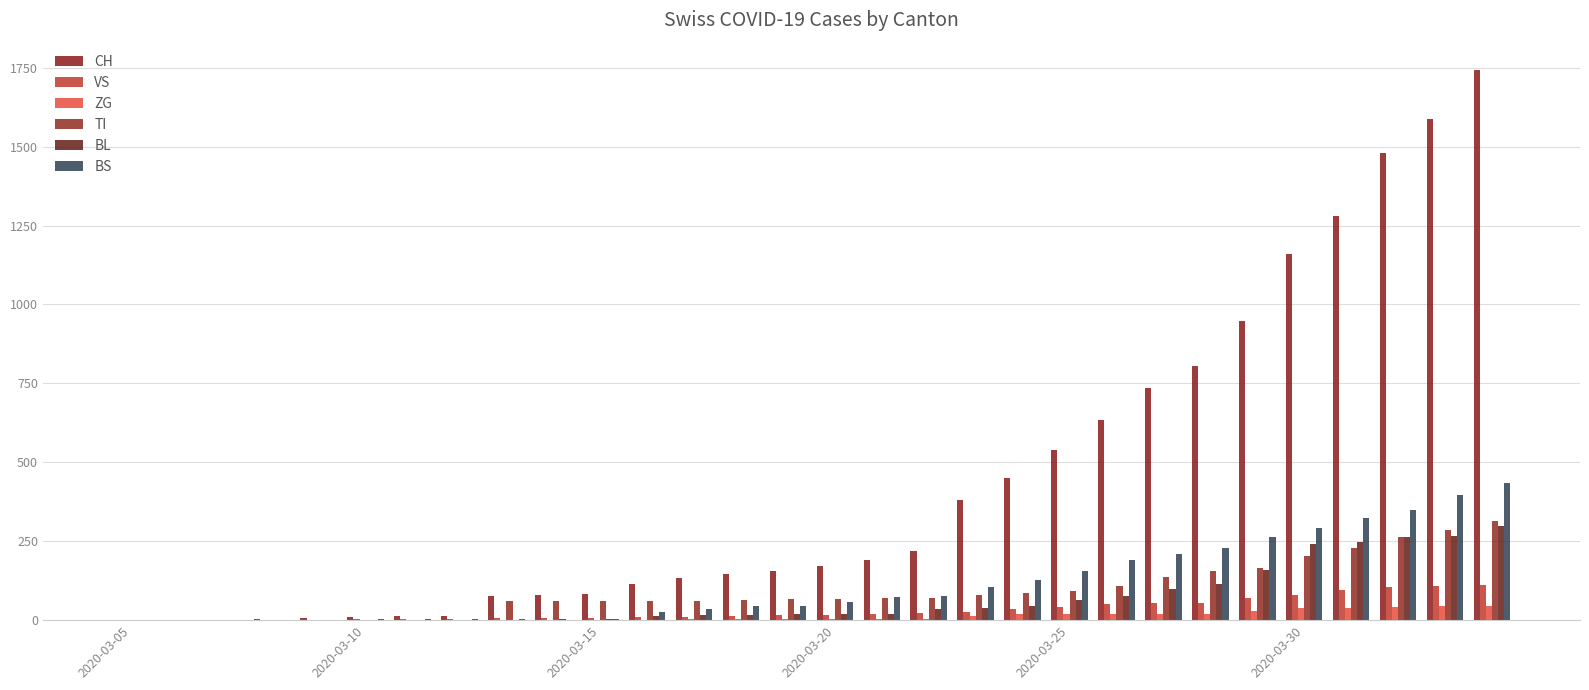

Reading left to right, list all the values displayed in this chart.

CH: 0	0	2	3	6	11	12	14	76	79	82	116	134	146	155	172	192	218	380	449	540	634	736	806	948	1160	1279	1480	1588	1742
VS: 0	0	2	2	2	3	3	5	6	6	8	11	11	12	15	17	19	24	25	35	41	50	53	54	71	81	96	104	109	112
ZG: 0	0	0	0	0	0	0	0	0	0	0	1	5	5	5	5	5	5	12	18	18	18	21	21	29	39	40	41	44	46
TI: 0	0	0	0	0	0	0	0	61	61	61	62	62	65	67	68	70	71	80	85	91	107	136	155	165	202	229	263	287	314
BL: 0	0	0	0	0	2	2	2	2	5	5	13	16	16	18	21	21	35	40	46	65	76	100	115	158	242	249	262	266	298
BS: 0	0	0	0	0	4	4	4	4	0	4	25	36	44	46	57	73	78	105	128	155	191	211	228	263	292	323	350	397	434